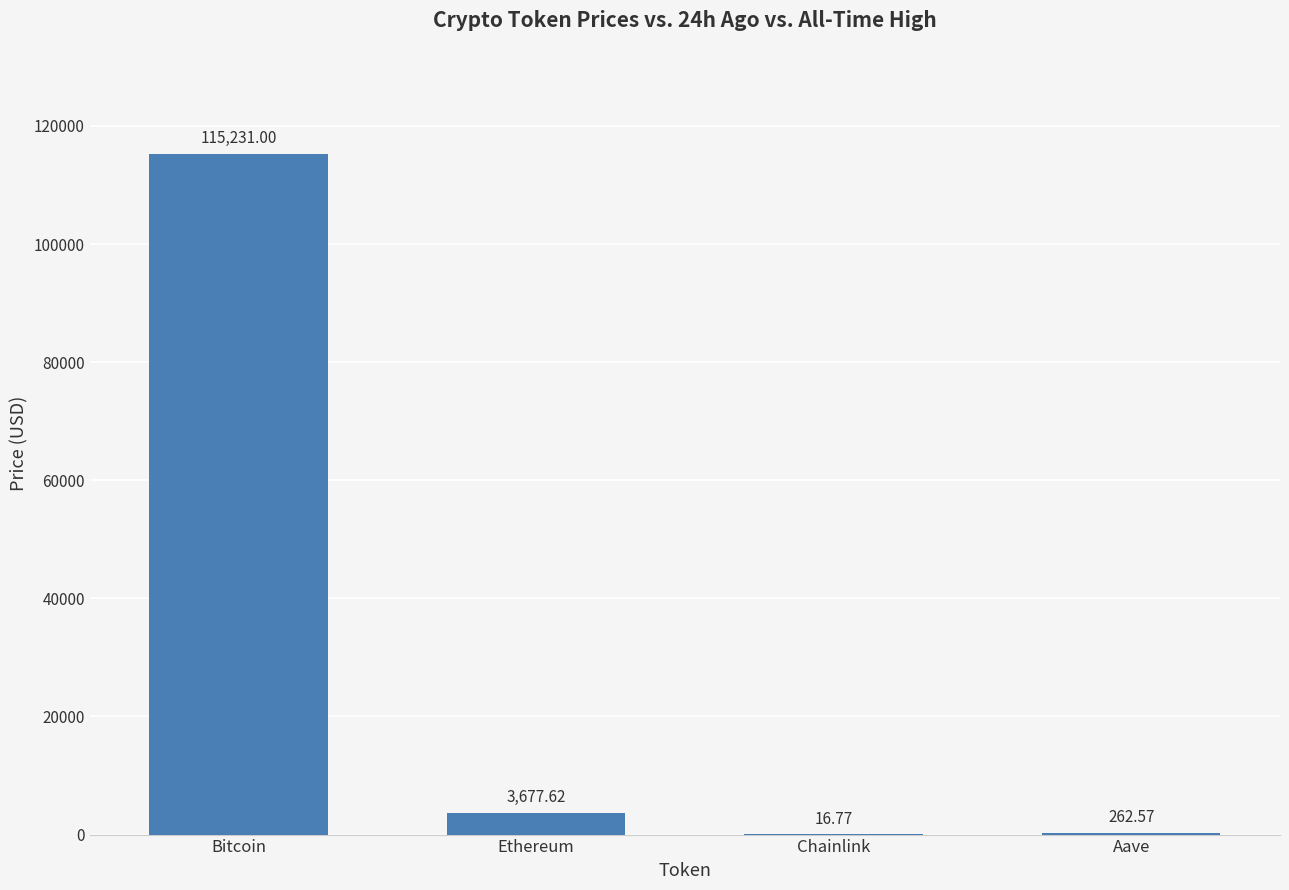

At which label is the value closest to 57623?

Ethereum